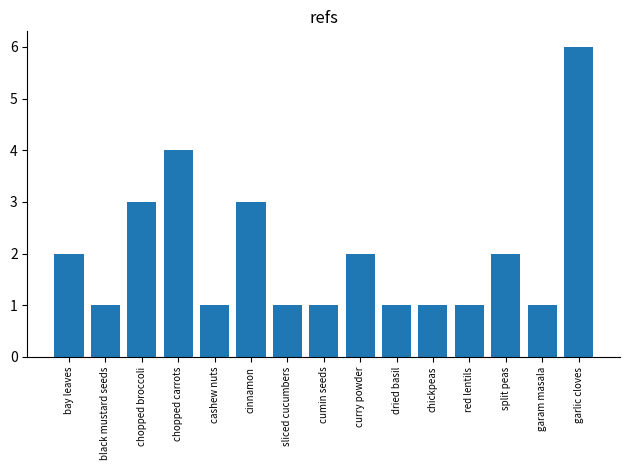

Is it true that the value at cinnamon is 2?

False